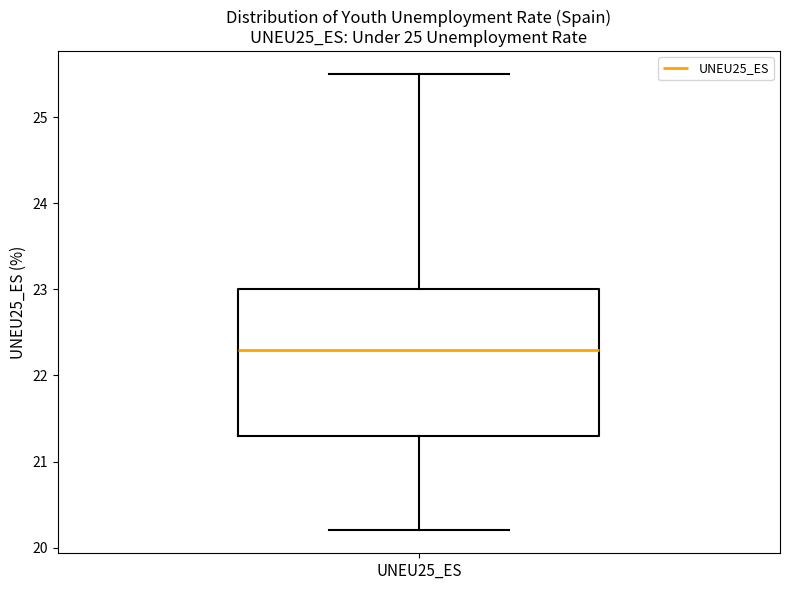

Read this box plot against the y-axis: the position of the median line, the range covered by the box, and the ends of both whiskers. The values are not printed on the chart, so give them approximately, as read against the axis.

median 22.3, box 21.3 to 23.0, whiskers 20.2 to 25.5